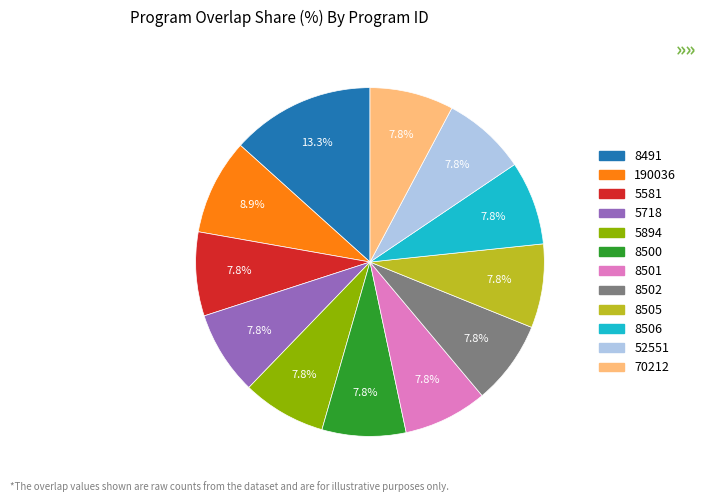

Approximately how many times larger is the value at 8506 compared to 5581?

1.0